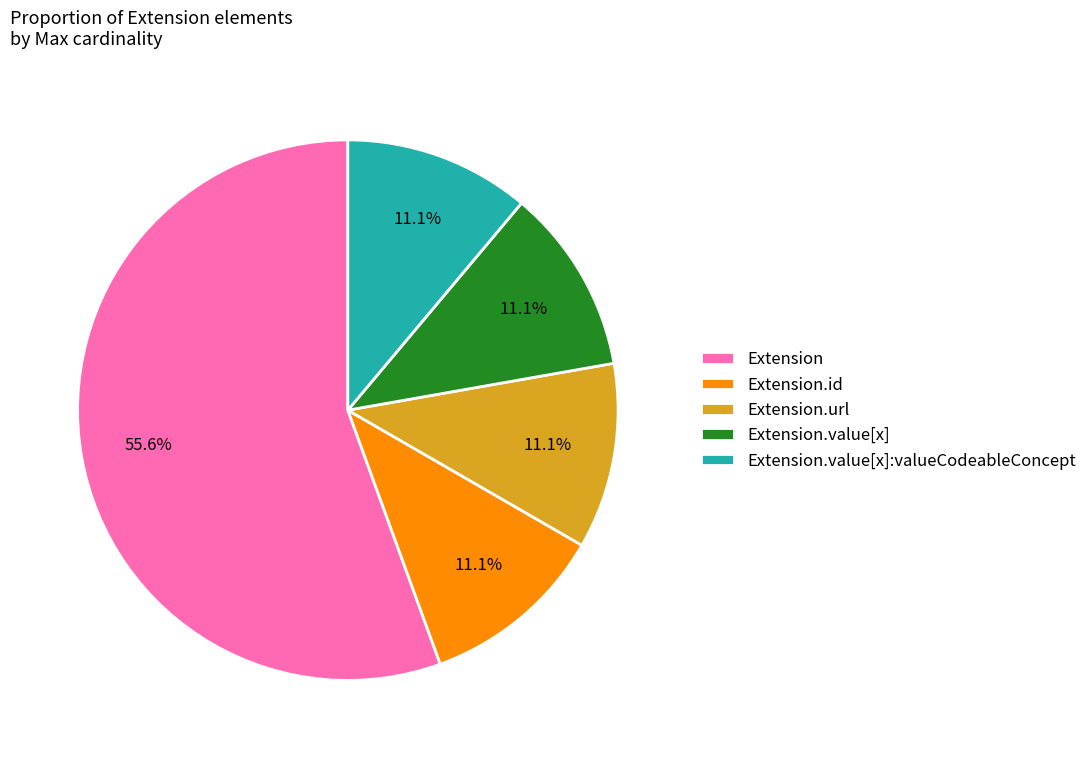

Is there a majority slice in this chart?

Yes